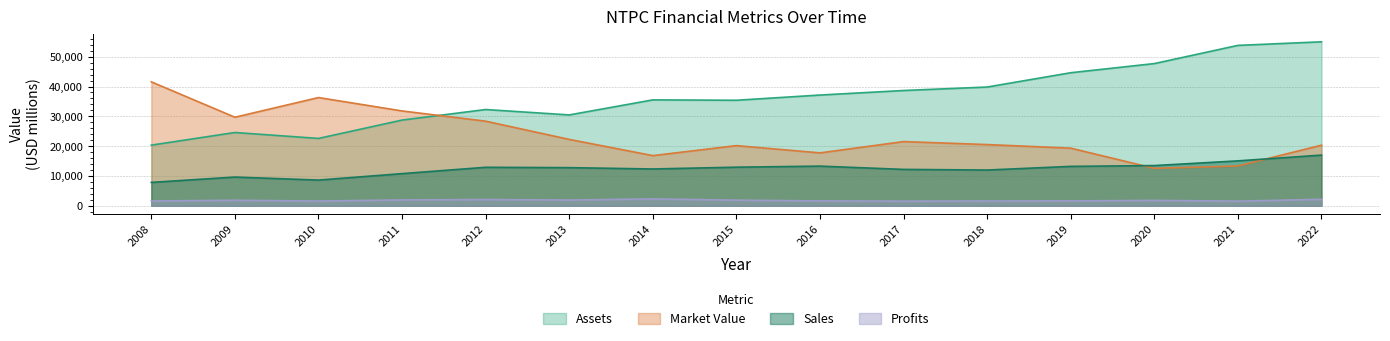

How many lines are shown in the chart?

4